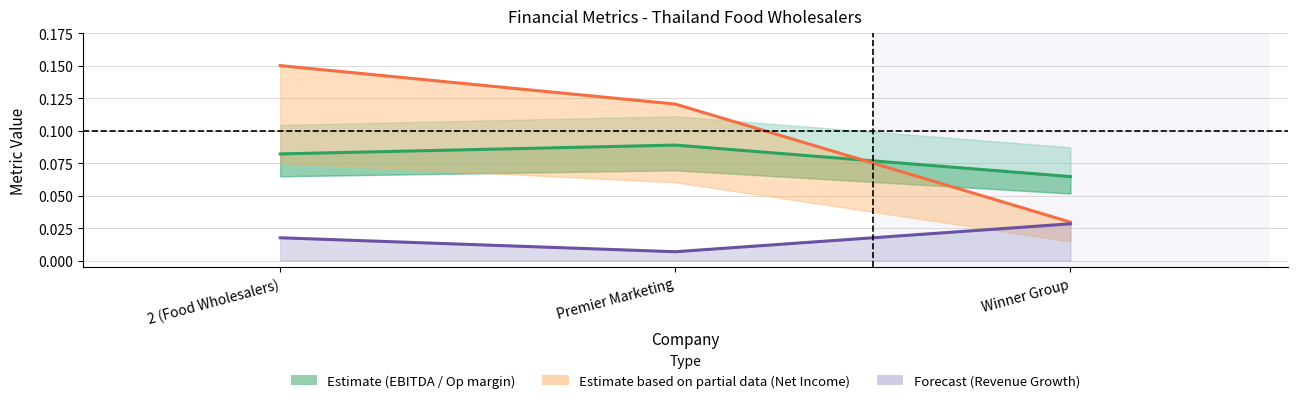

Between 2 (Food Wholesalers) and Winner Group, which is larger?

2 (Food Wholesalers)